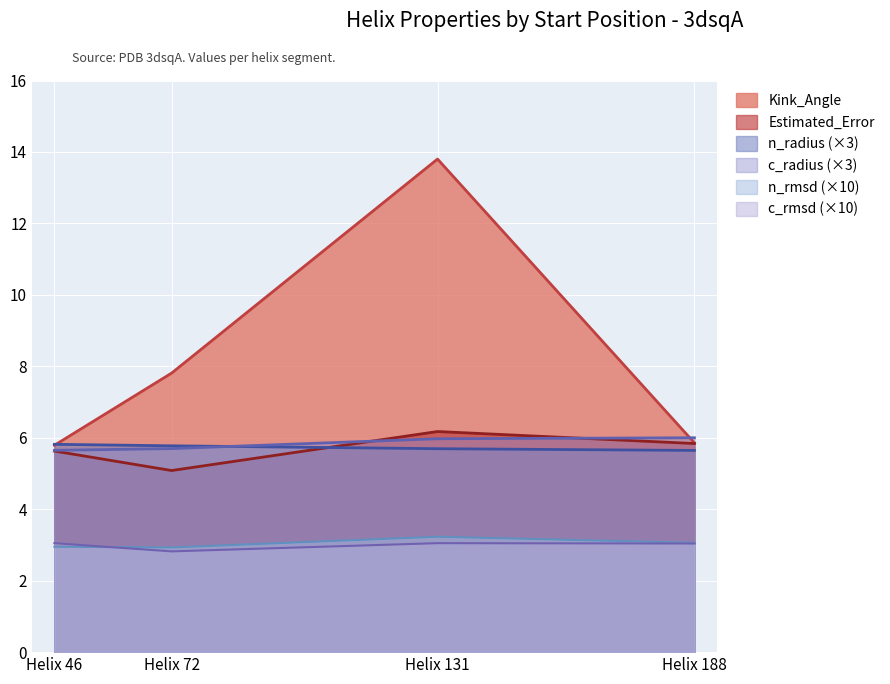

What is the value of the n_rmsd point at the 3rd from the left?

3.2